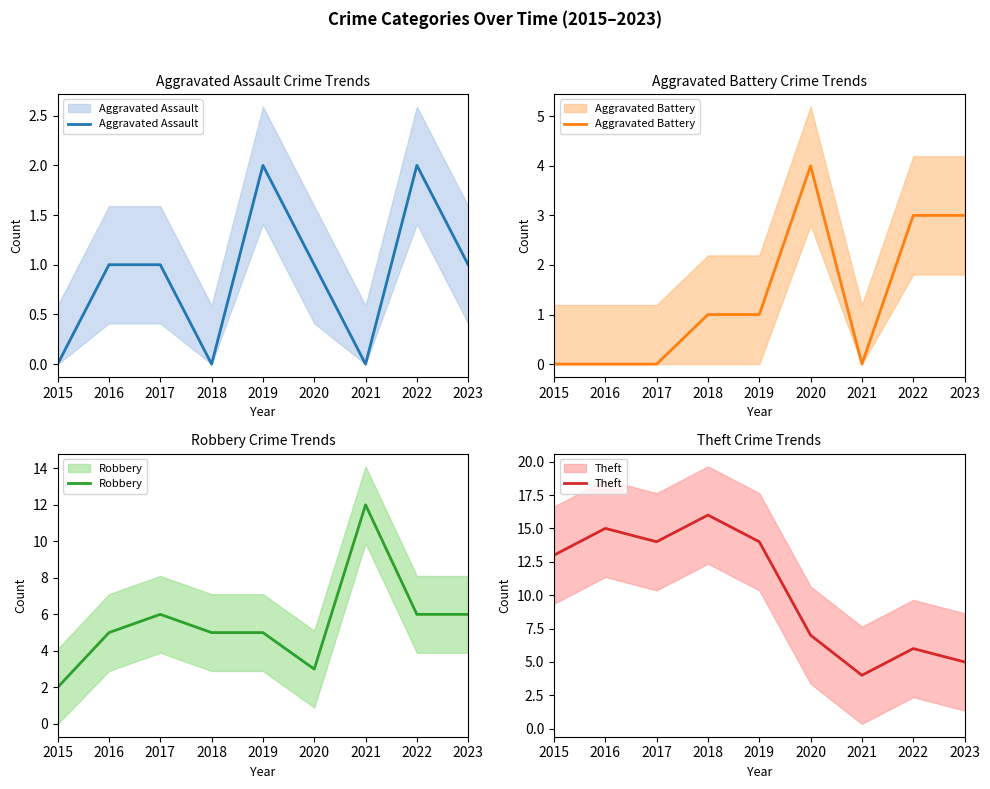

What are all the series names shown in the legend?

Aggravated Assault, Aggravated Battery, Robbery, Theft